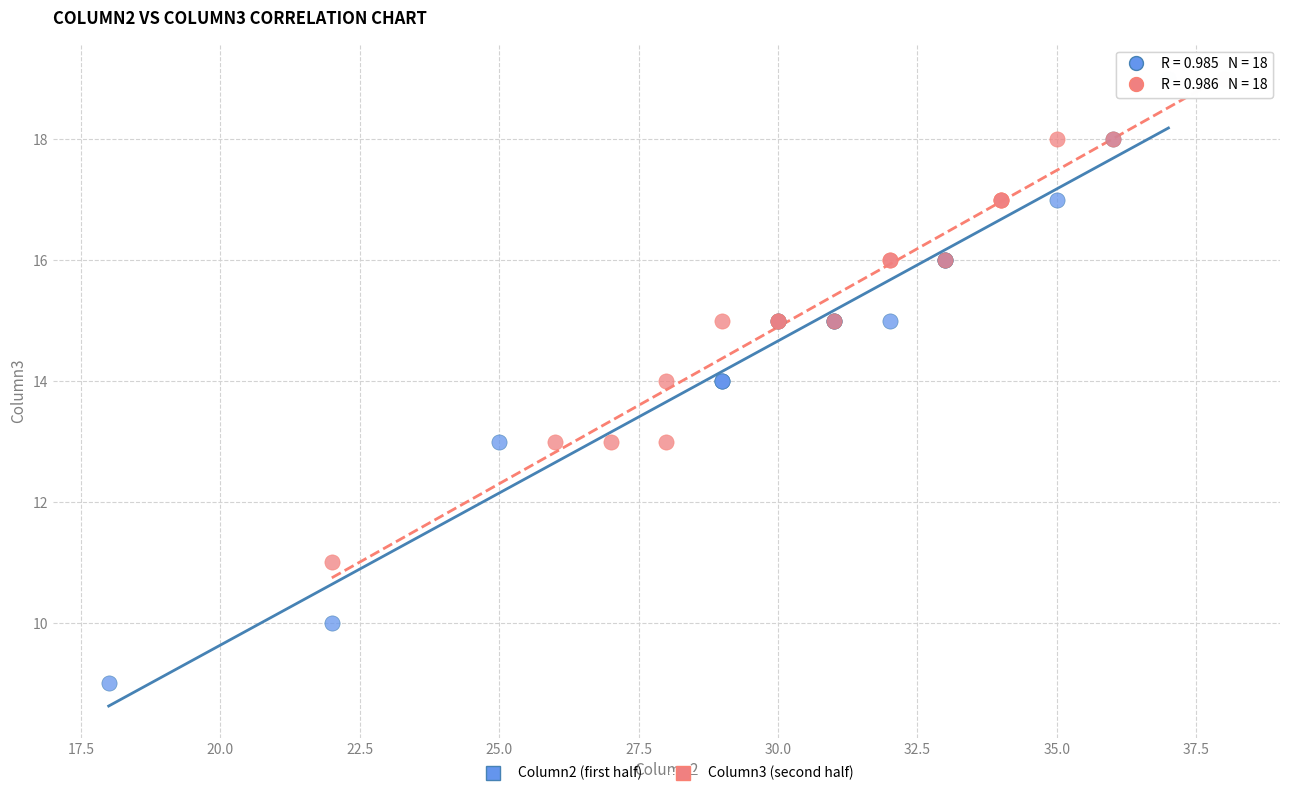

Which series has the largest Y range (max minus min)?

Column2 (first half)